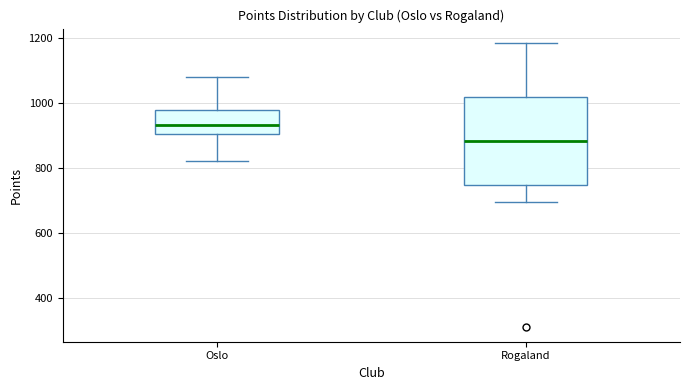

Reading left to right, read every box against the y-axis: the position of its median line, the range the box covers, and the ends of its whiskers. The values are not printed on the chart, so give them approximately, as read against the axis.

Oslo: median 940, box 900 to 980, whiskers 820 to 1080
Rogaland: median 880, box 740 to 1020, whiskers 700 to 1180